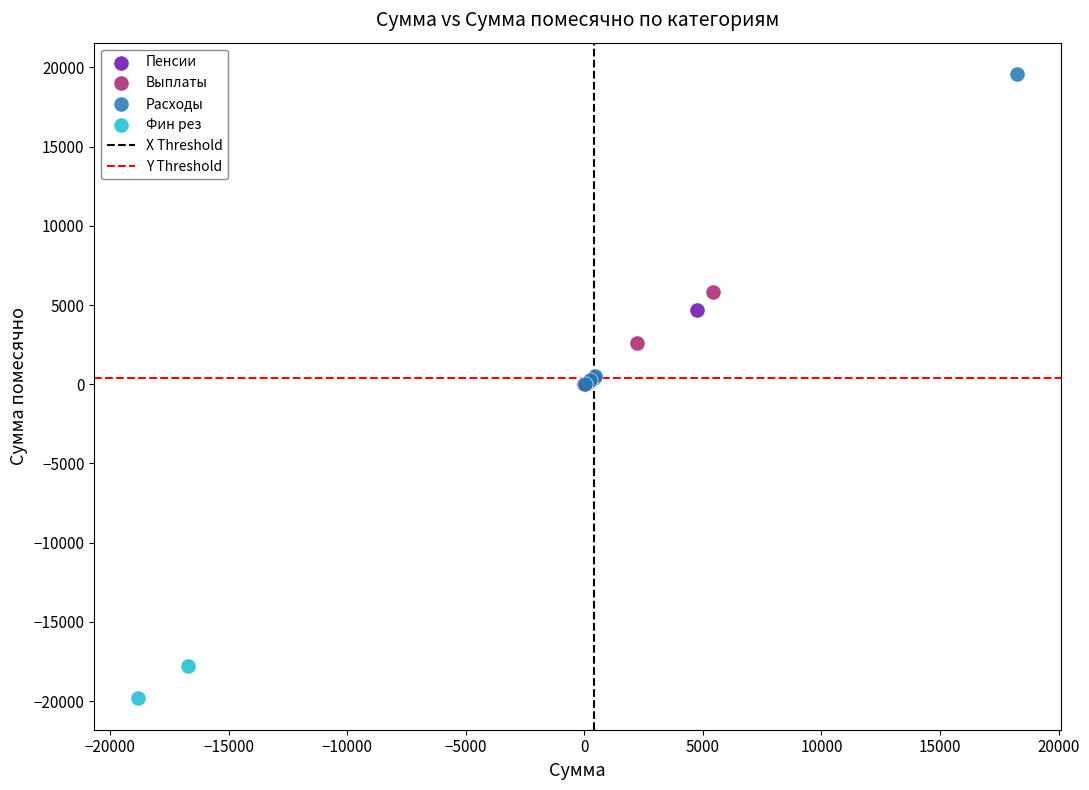

Which series has the largest Y range (max minus min)?

Расходы